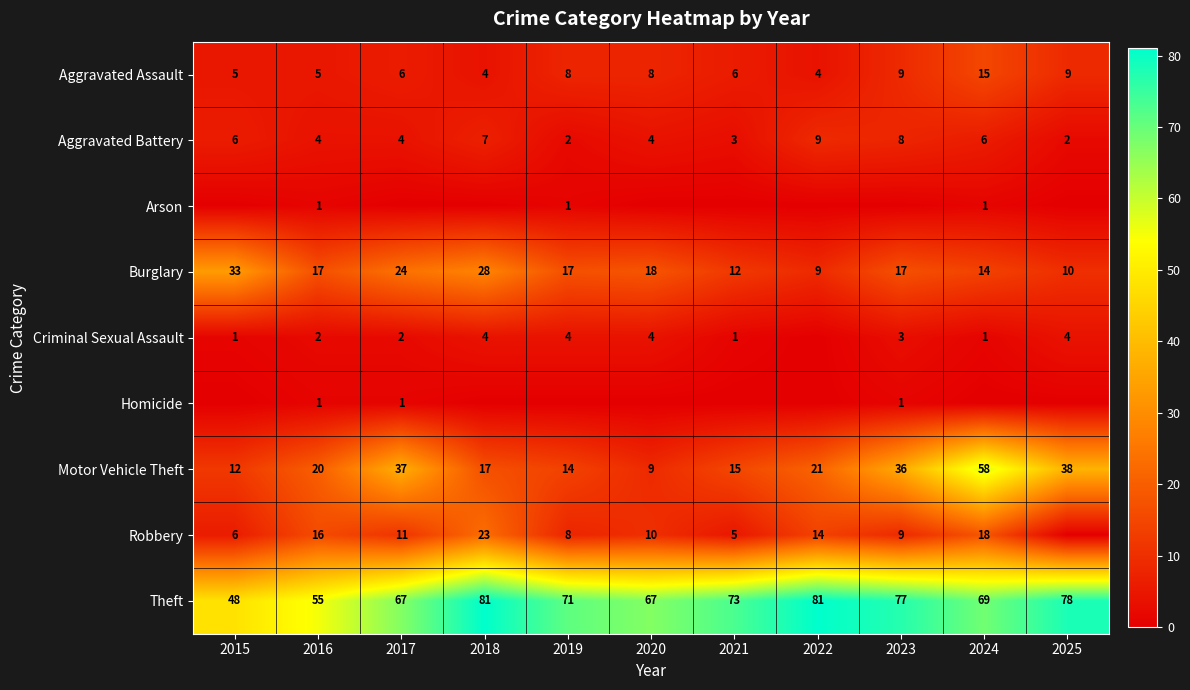

At which category is the sum across all series the highest?

2024